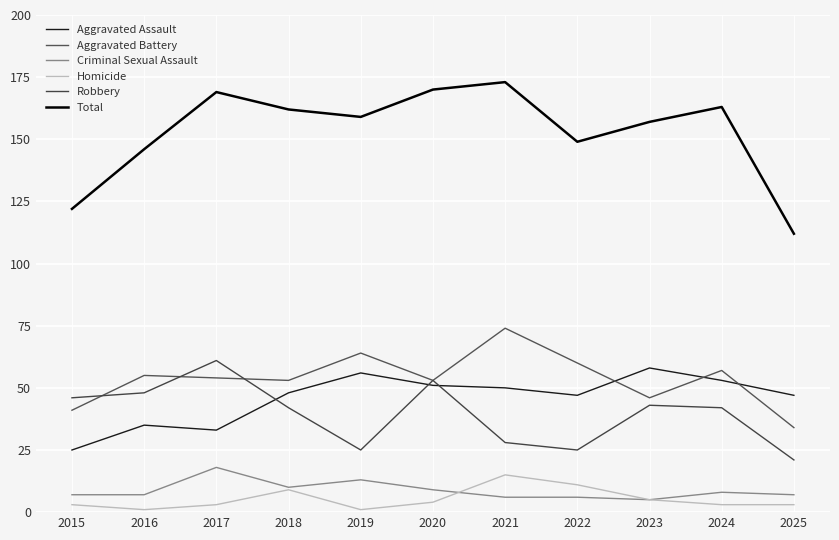

Which series changed the most between 2022 and 2025?

Total